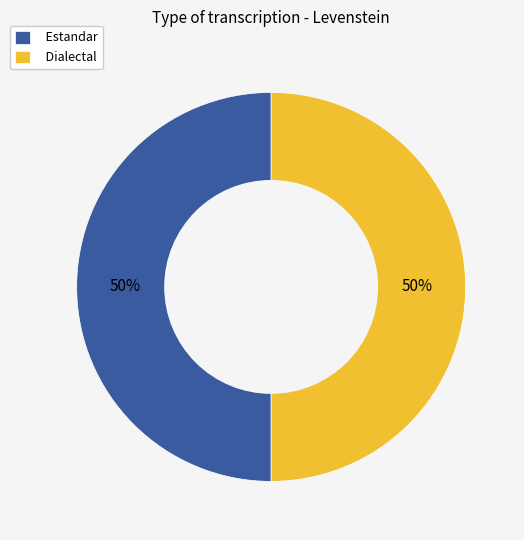

To the nearest percent, what is the average slice percentage?

50%